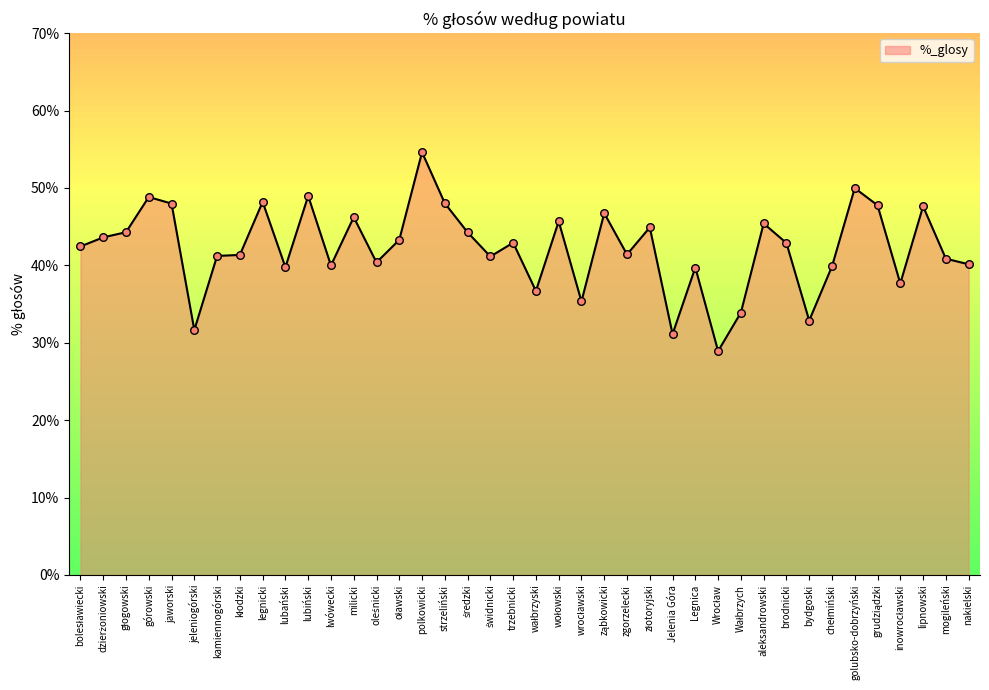

Between lwówecki and lipnowski, which is larger?

lipnowski